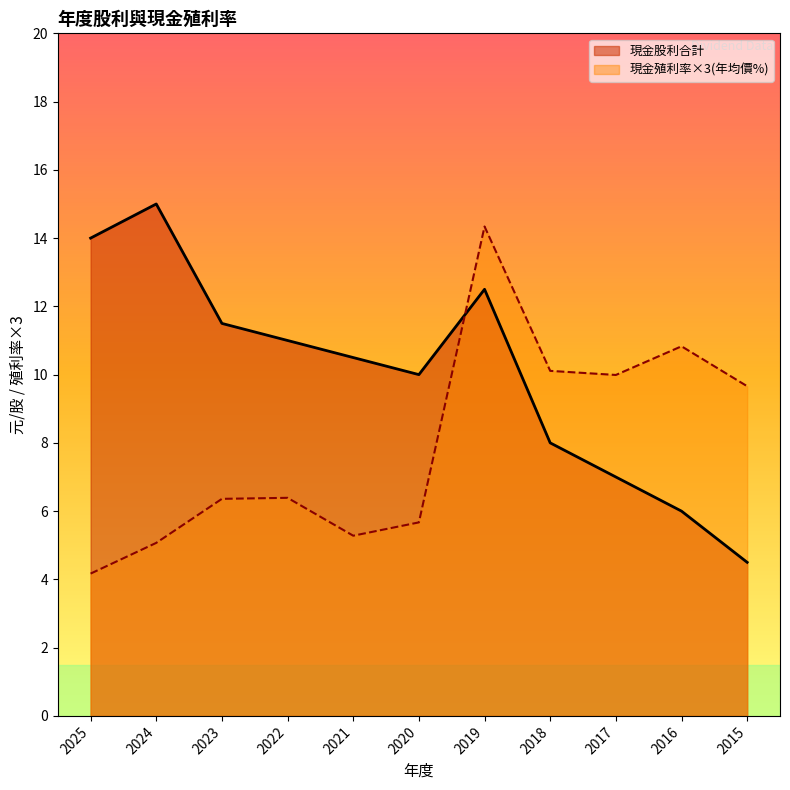

What is the approximate value of 現金殖利率(年均價) at 2021?

5.3